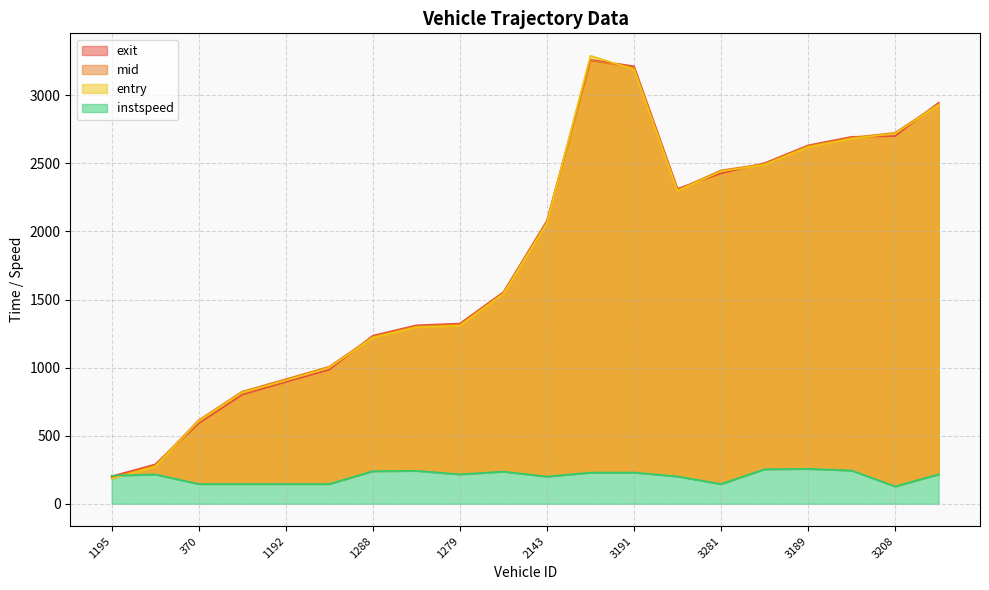

What is the greatest value displayed?

3291.0